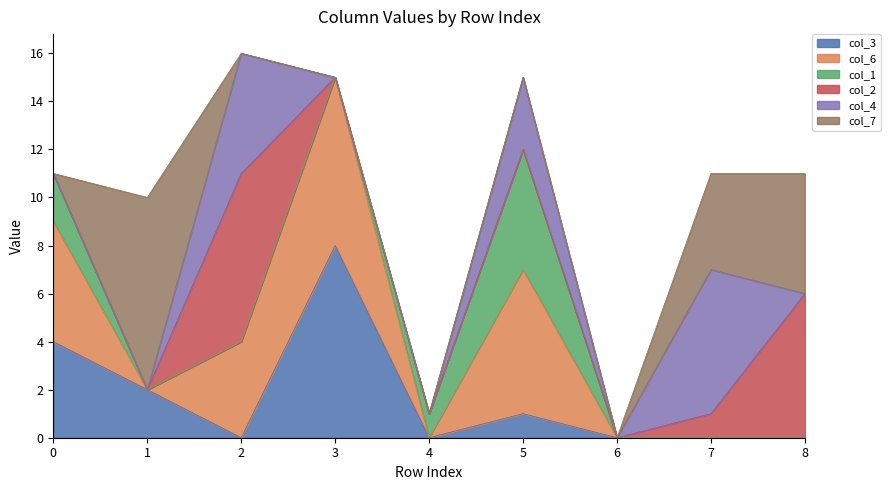

True or false: col_6 has more than 1 interior local peaks.

True